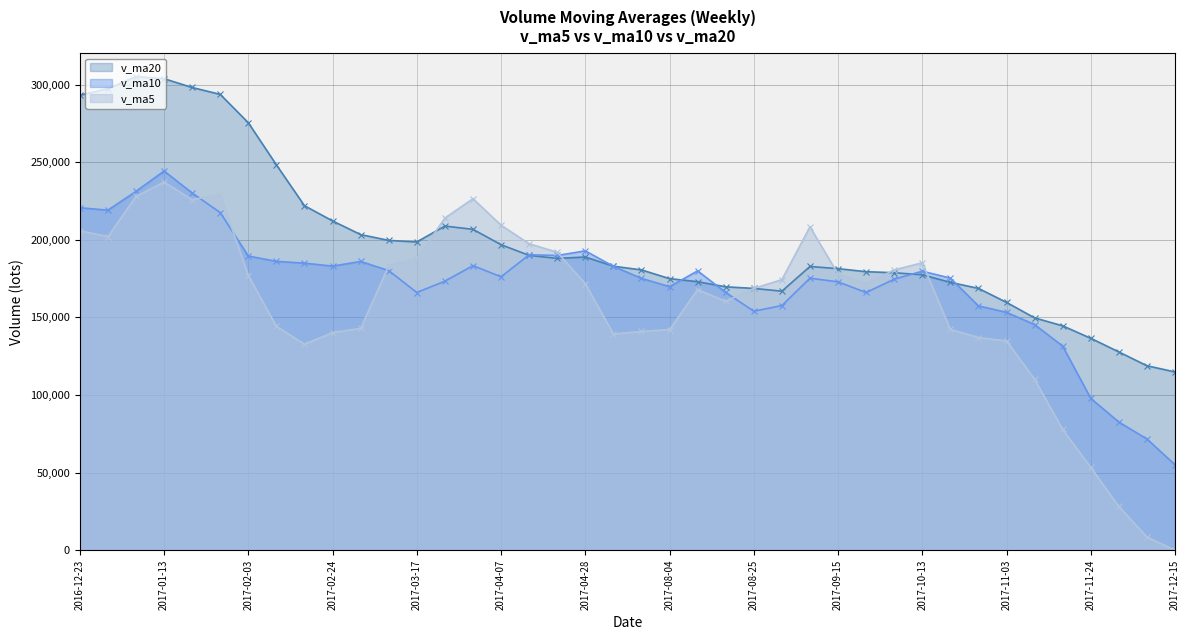

Between 2017-11-17 and 2016-12-30, which is larger?

2016-12-30